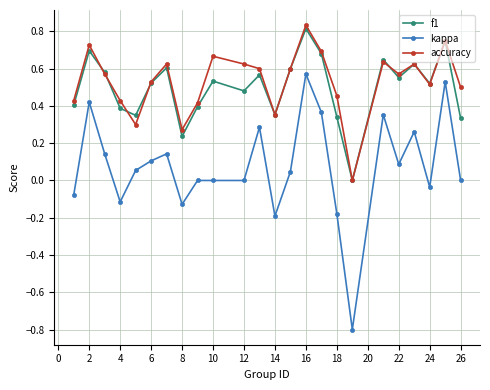

Which series has the largest range (max minus min)?

kappa